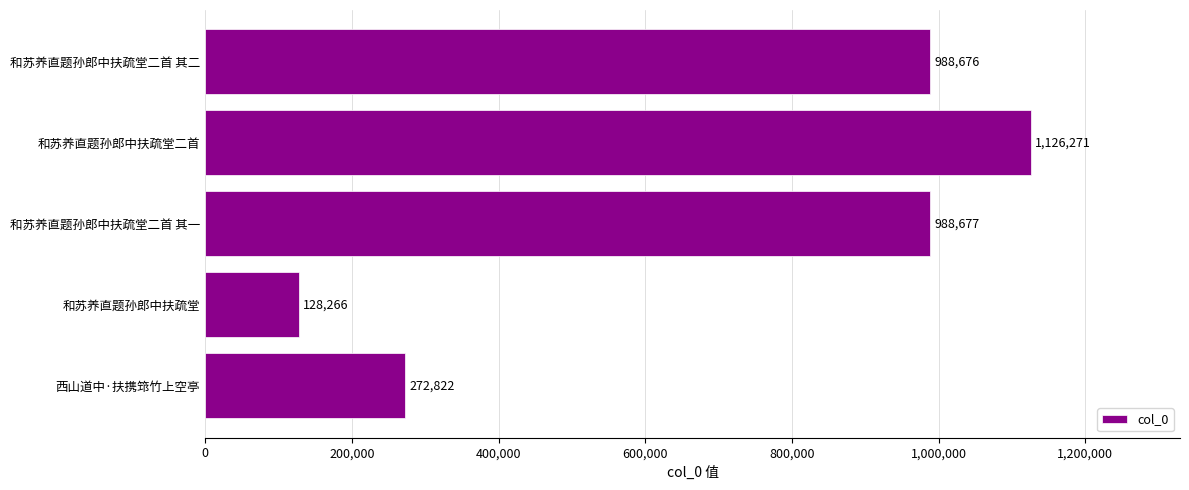

Which has a higher value, 和苏养直题孙郎中扶疏堂二首 or 和苏养直题孙郎中扶疏堂二首 其二?

和苏养直题孙郎中扶疏堂二首